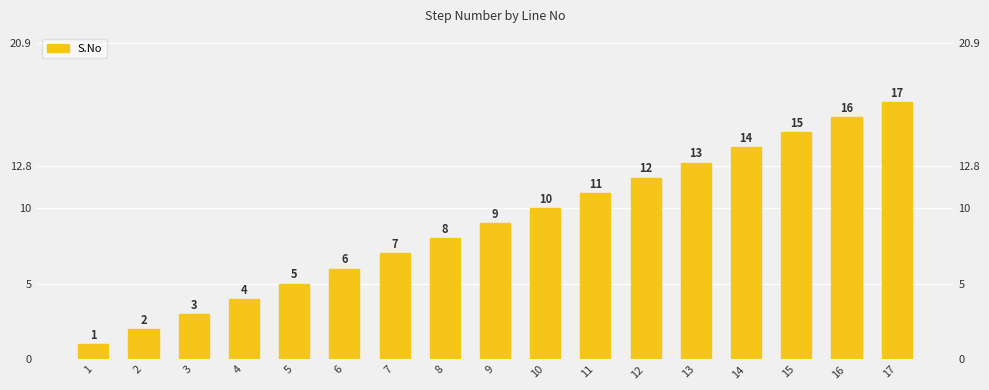

Is it true that the value at 16 is 16?

True